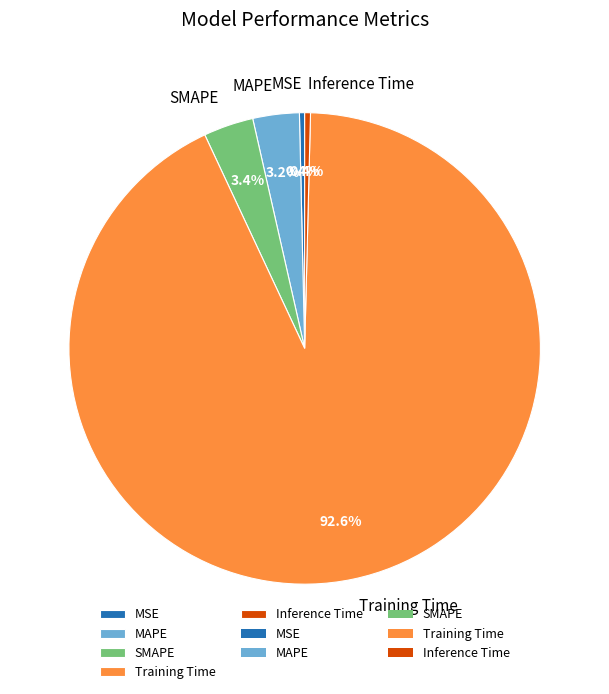

Between SMAPE and Inference Time, which is larger?

SMAPE